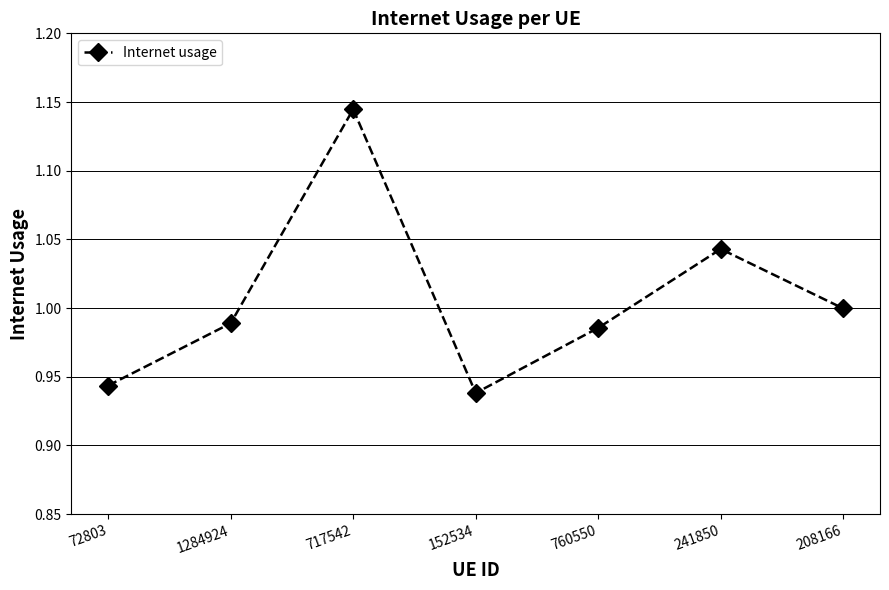

True or false: there are more than 1 points higher than both neighbors.

True